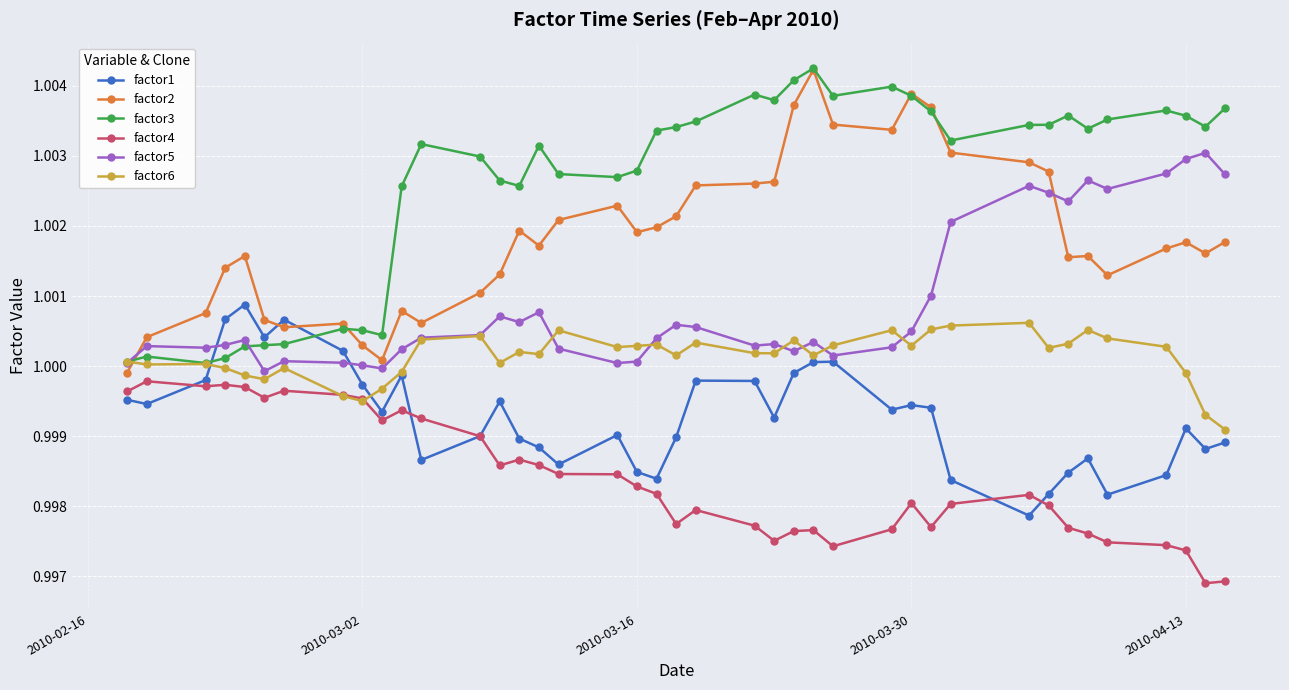

Rank the series by their average value, from highest to lowest.

factor3, factor2, factor5, factor6, factor1, factor4